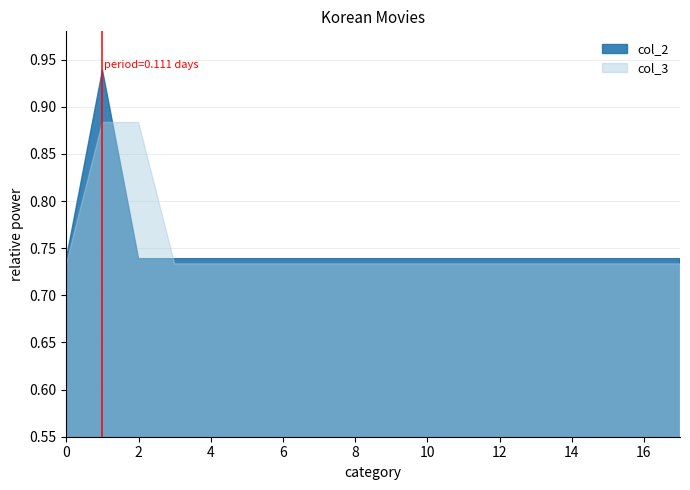

The value of col_2 at 10 is 1.3. True or false?

False